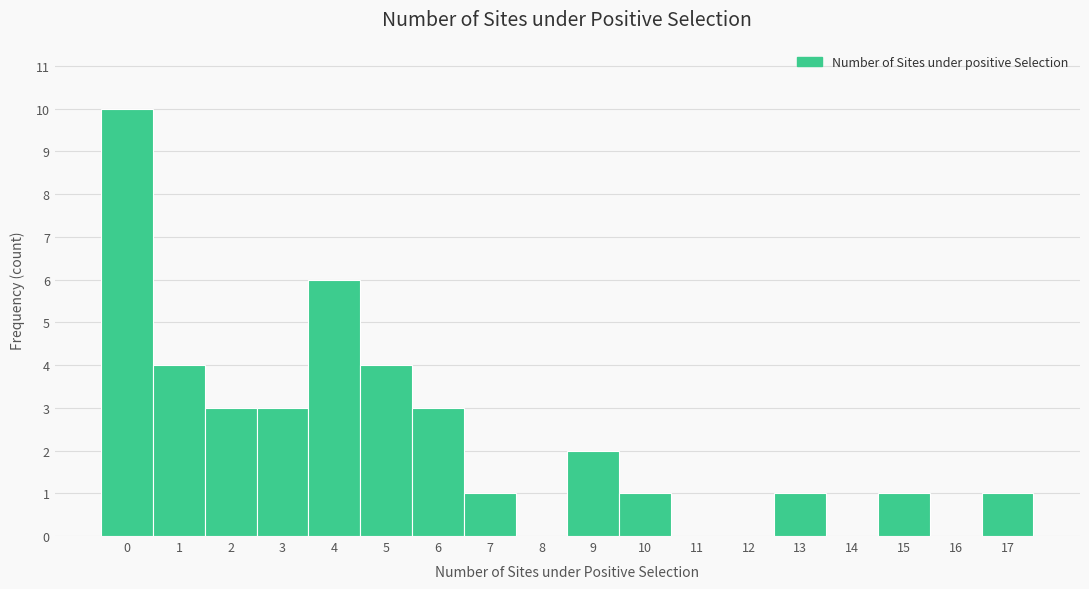

Reading left to right, list every bar in this chart as the range it spans on the x-axis followed by its height. The values are not printed on the chart, so give them approximately, as read against the axis.

-0.5 to 0.5: 10
0.5 to 1.5: 4
1.5 to 2.5: 3
2.5 to 3.5: 3
3.5 to 4.5: 6
4.5 to 5.5: 4
5.5 to 6.5: 3
6.5 to 7.5: 1
7.5 to 8.5: 0
8.5 to 9.5: 2
9.5 to 10.5: 1
10.5 to 11.5: 0
11.5 to 12.5: 0
12.5 to 13.5: 1
13.5 to 14.5: 0
14.5 to 15.5: 1
15.5 to 16.5: 0
16.5 to 17.5: 1